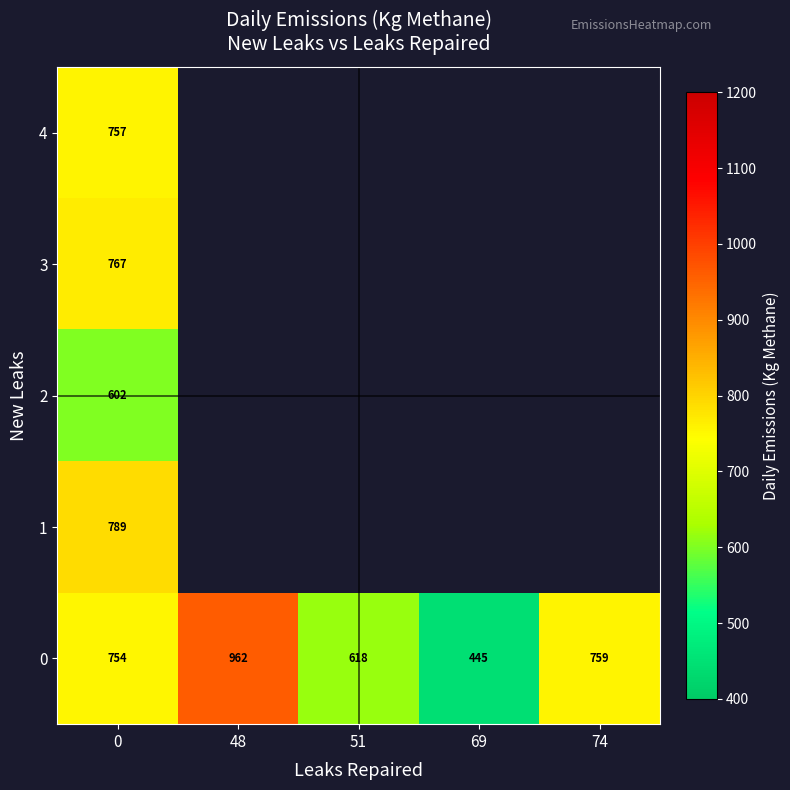

Which label corresponds to the largest value in the chart?

48